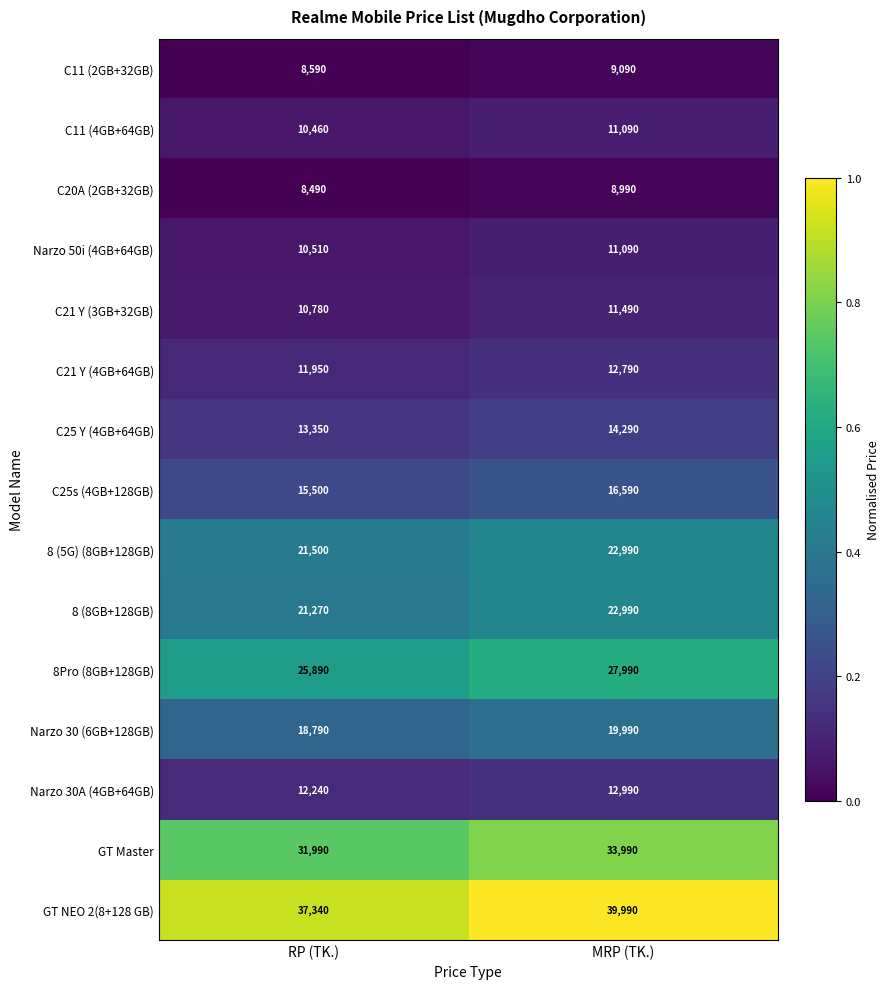

Between RP (TK.) and MRP (TK.), which series saw the biggest shift?

GT NEO 2(8+128 GB)